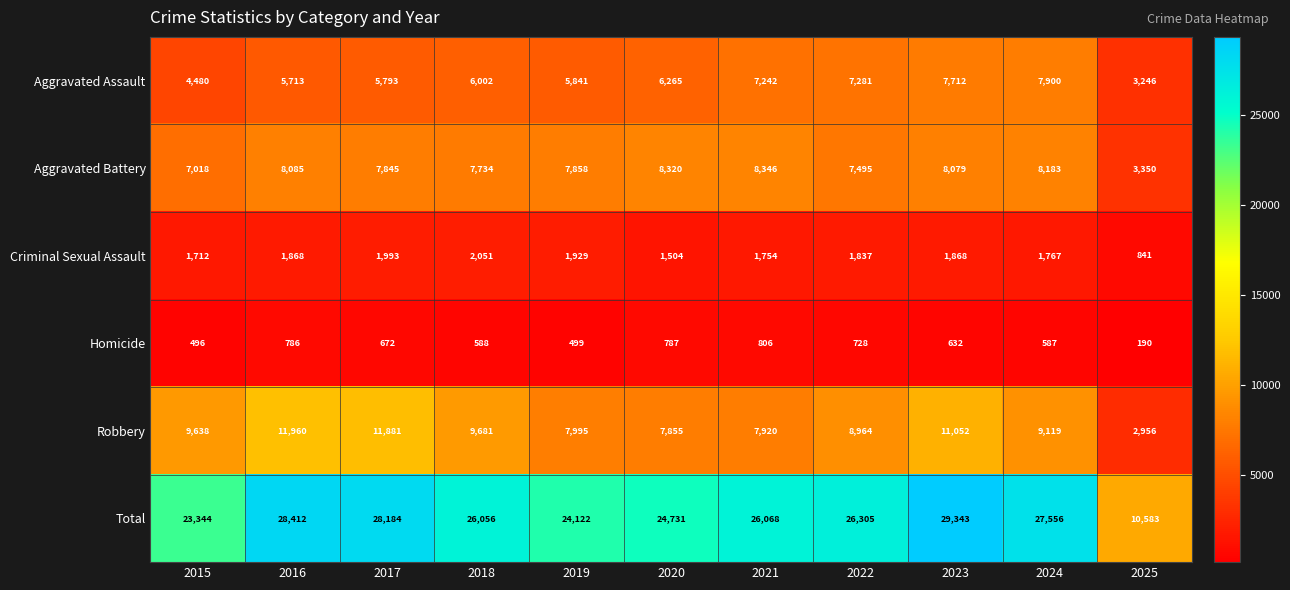

What is the difference between the Total values at 2016 and 2019?

4290